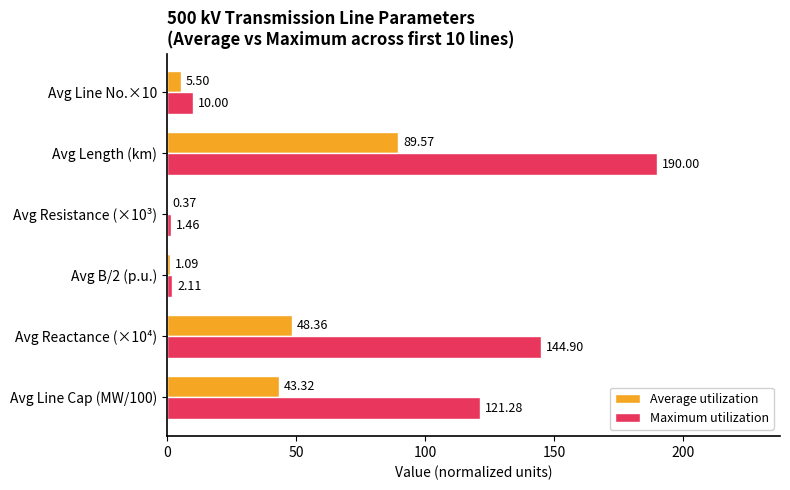

Which series has the largest total across all categories?

Maximum utilization